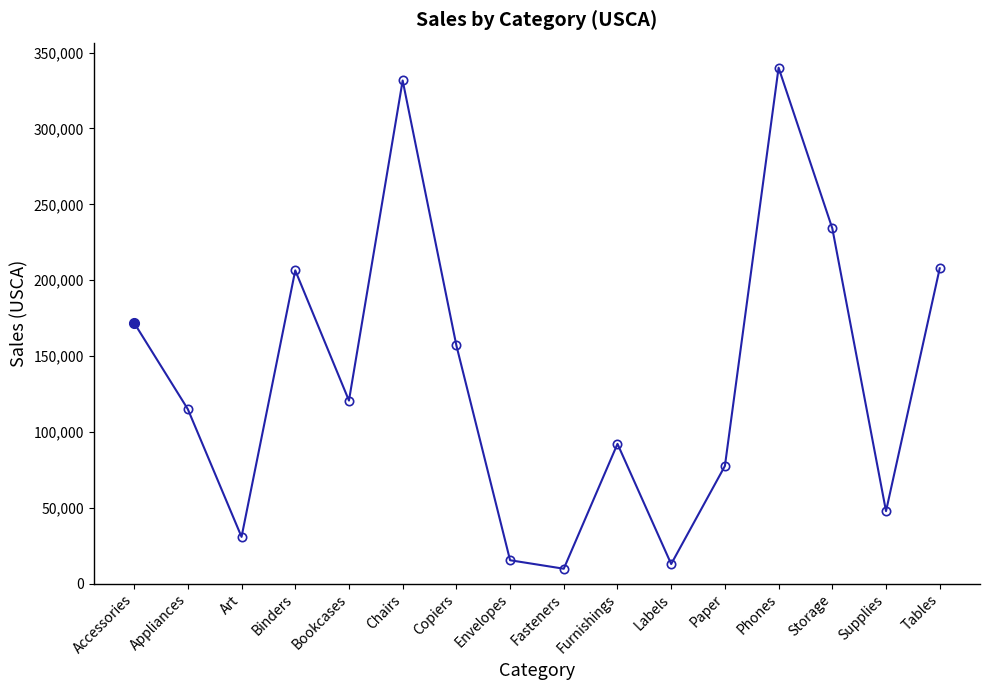

Approximately how many times larger is the value at Art compared to Envelopes?

2.0